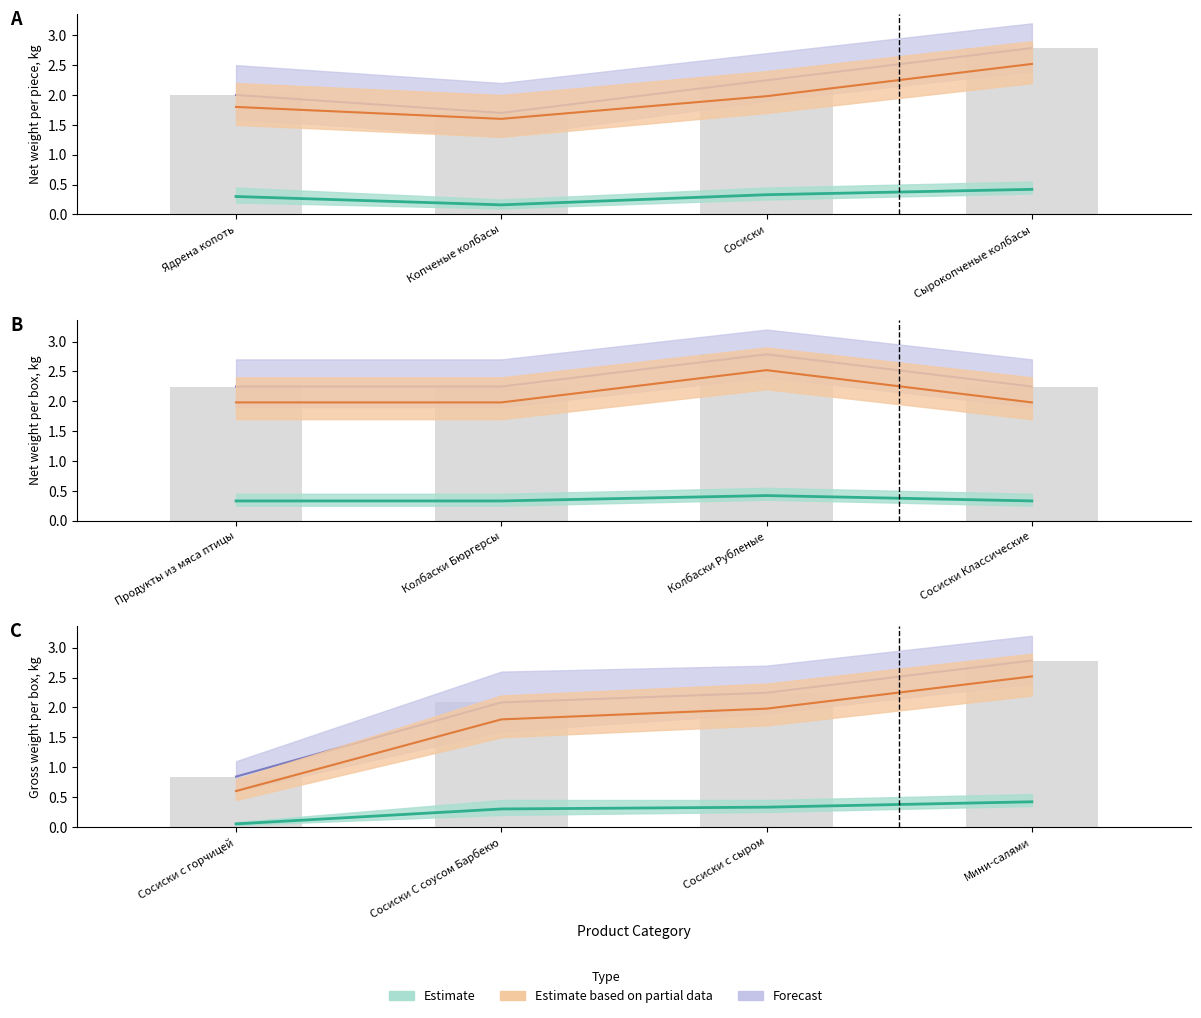

What is the label of the 8th bar from the left?

Сосиски Классические